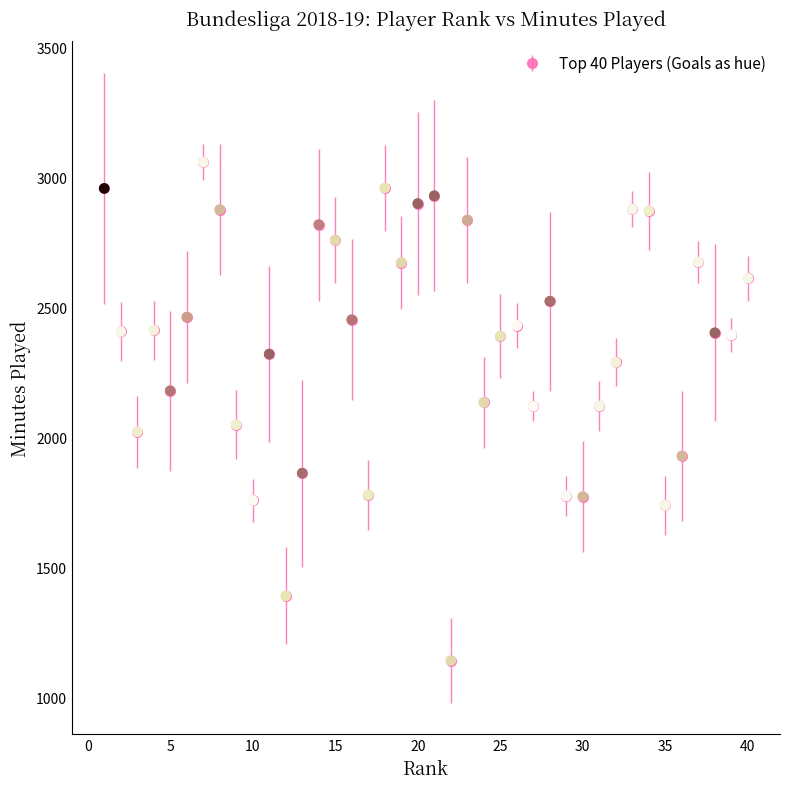

True or false: there are more than 1 points higher than both neighbors.

True